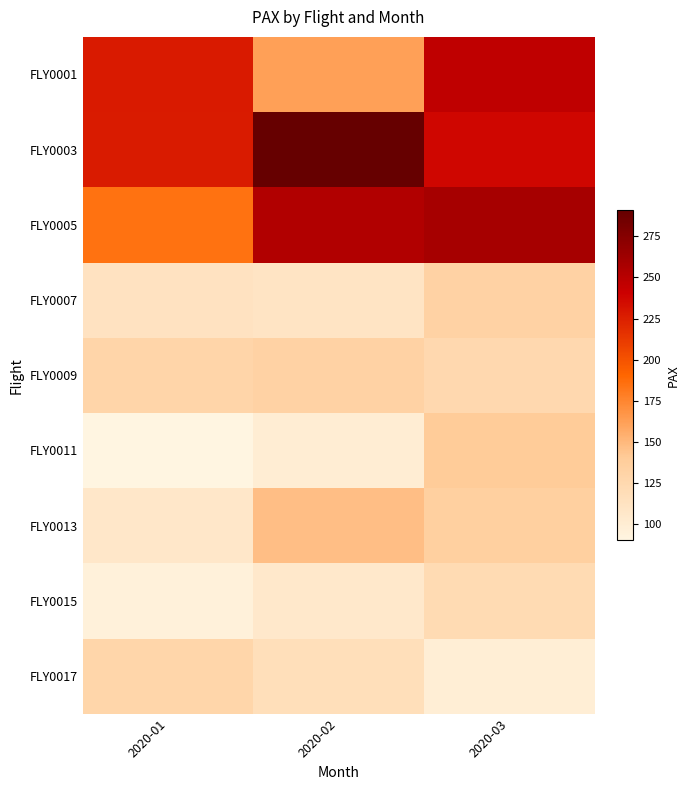

Which series has the largest range (max minus min)?

FLY0001